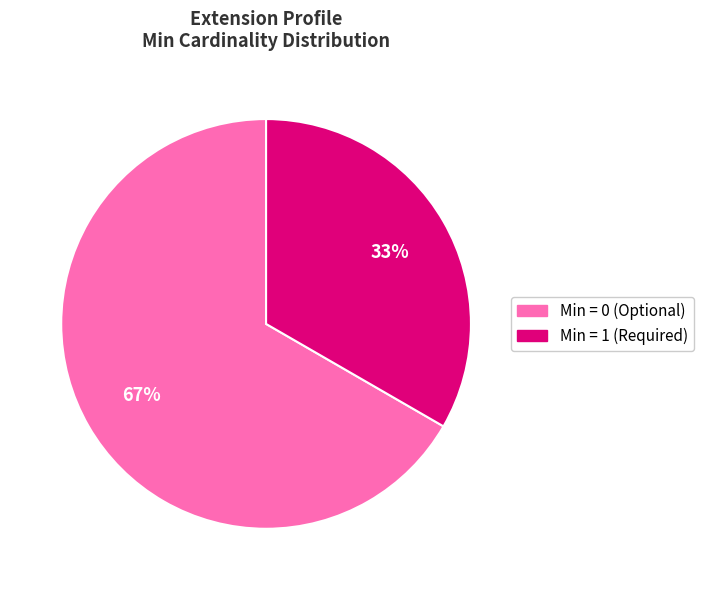

The Min = 0 (Optional) slice represents 52% of the pie. True or false?

False